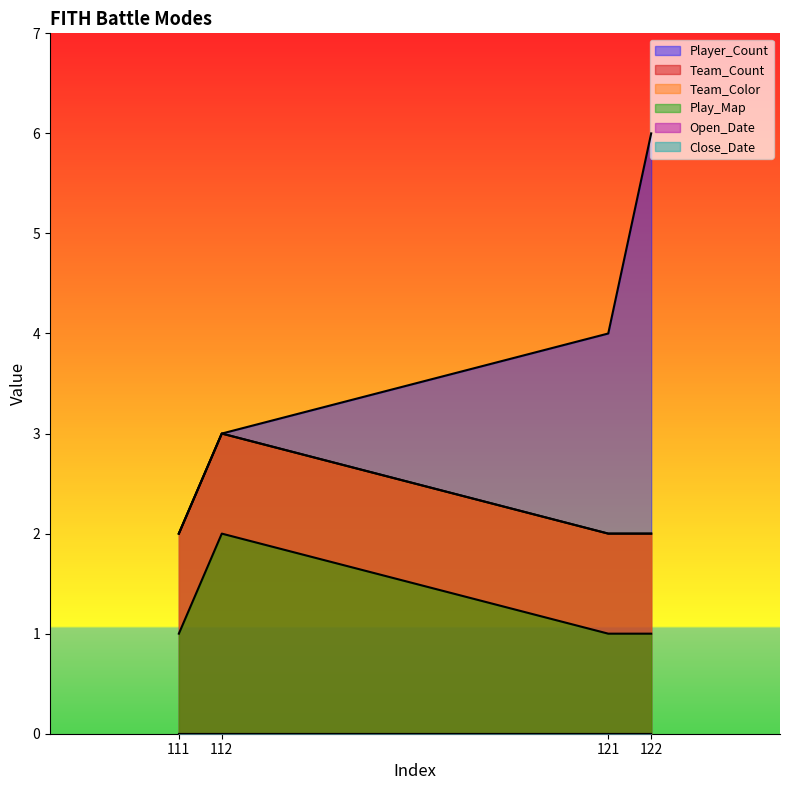

How many values in the Play_Map series exceed 1?

1